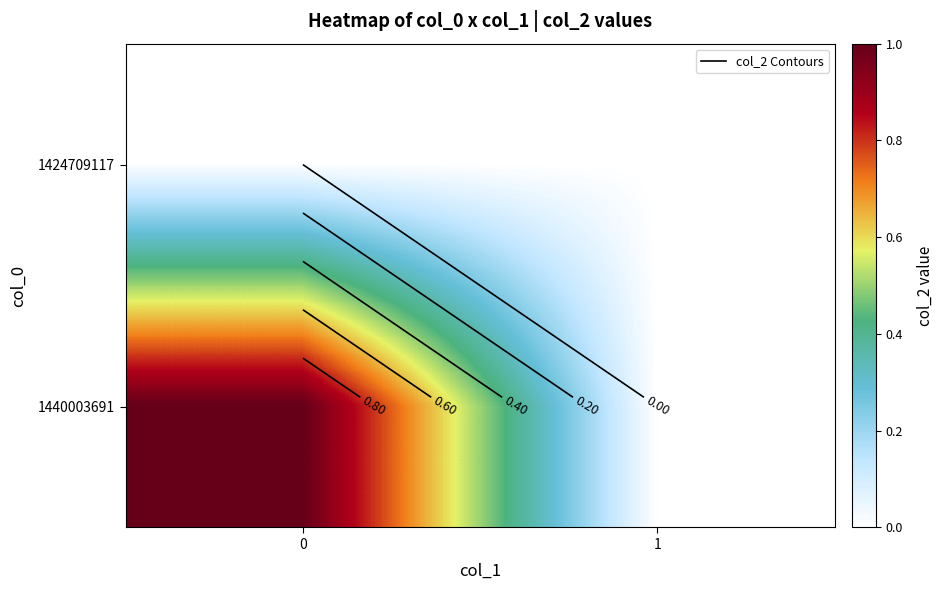

At how many categories does at least one series exceed 0?

1